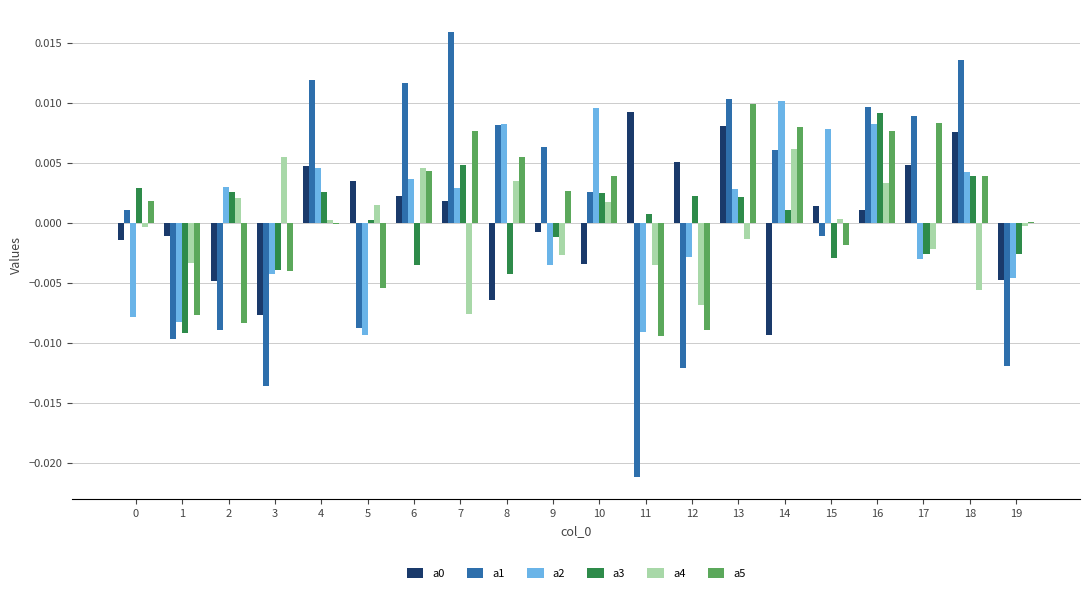

Which label corresponds to the largest value in the chart?

7